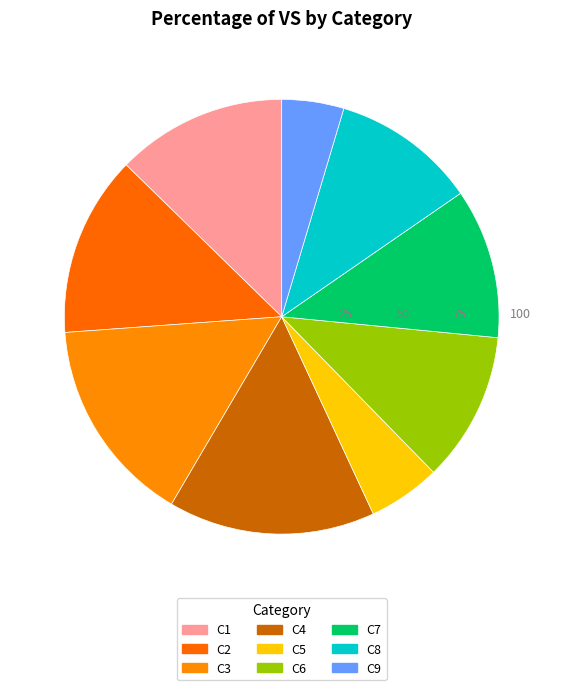

Is it true that C1 is 6% of the pie?

False